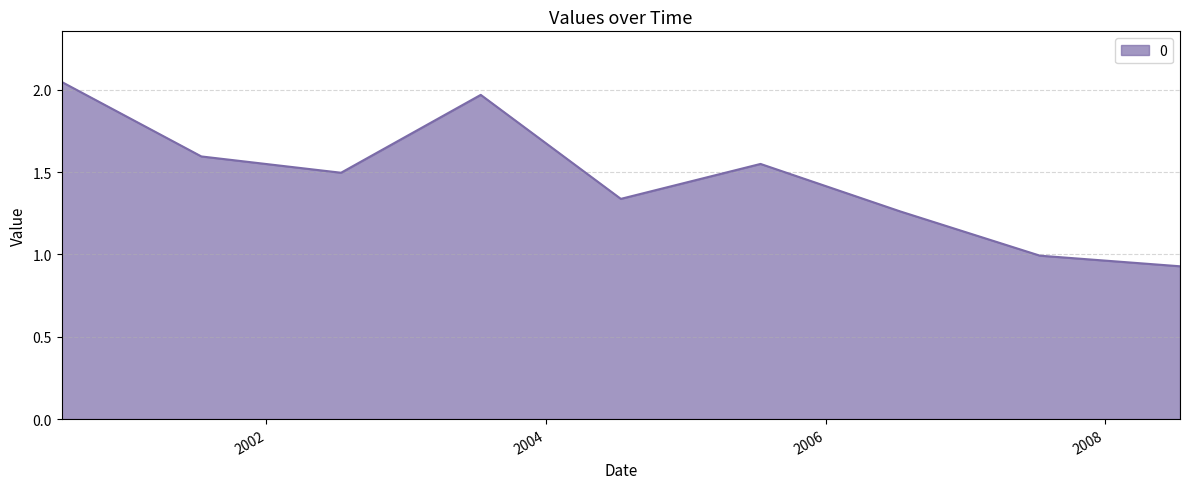

Count the number of categories in the chart.

9